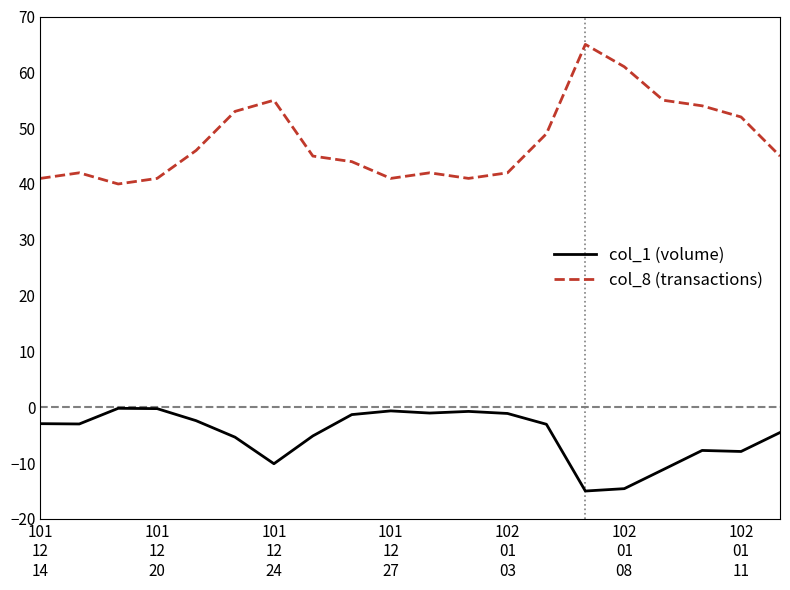

What is the minimum value shown in the chart?

-15.0